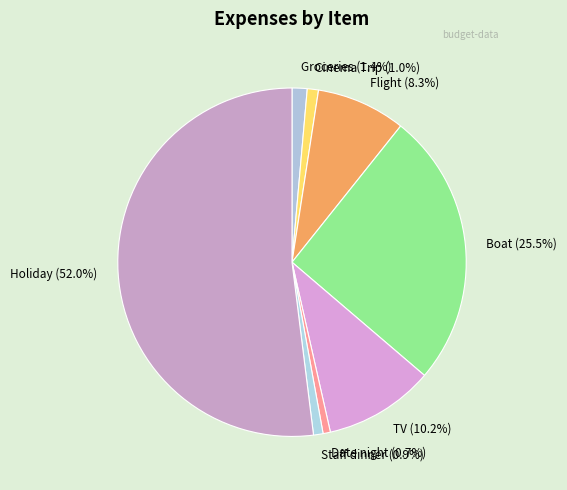

Which has a higher value, Holiday or Boat?

Holiday